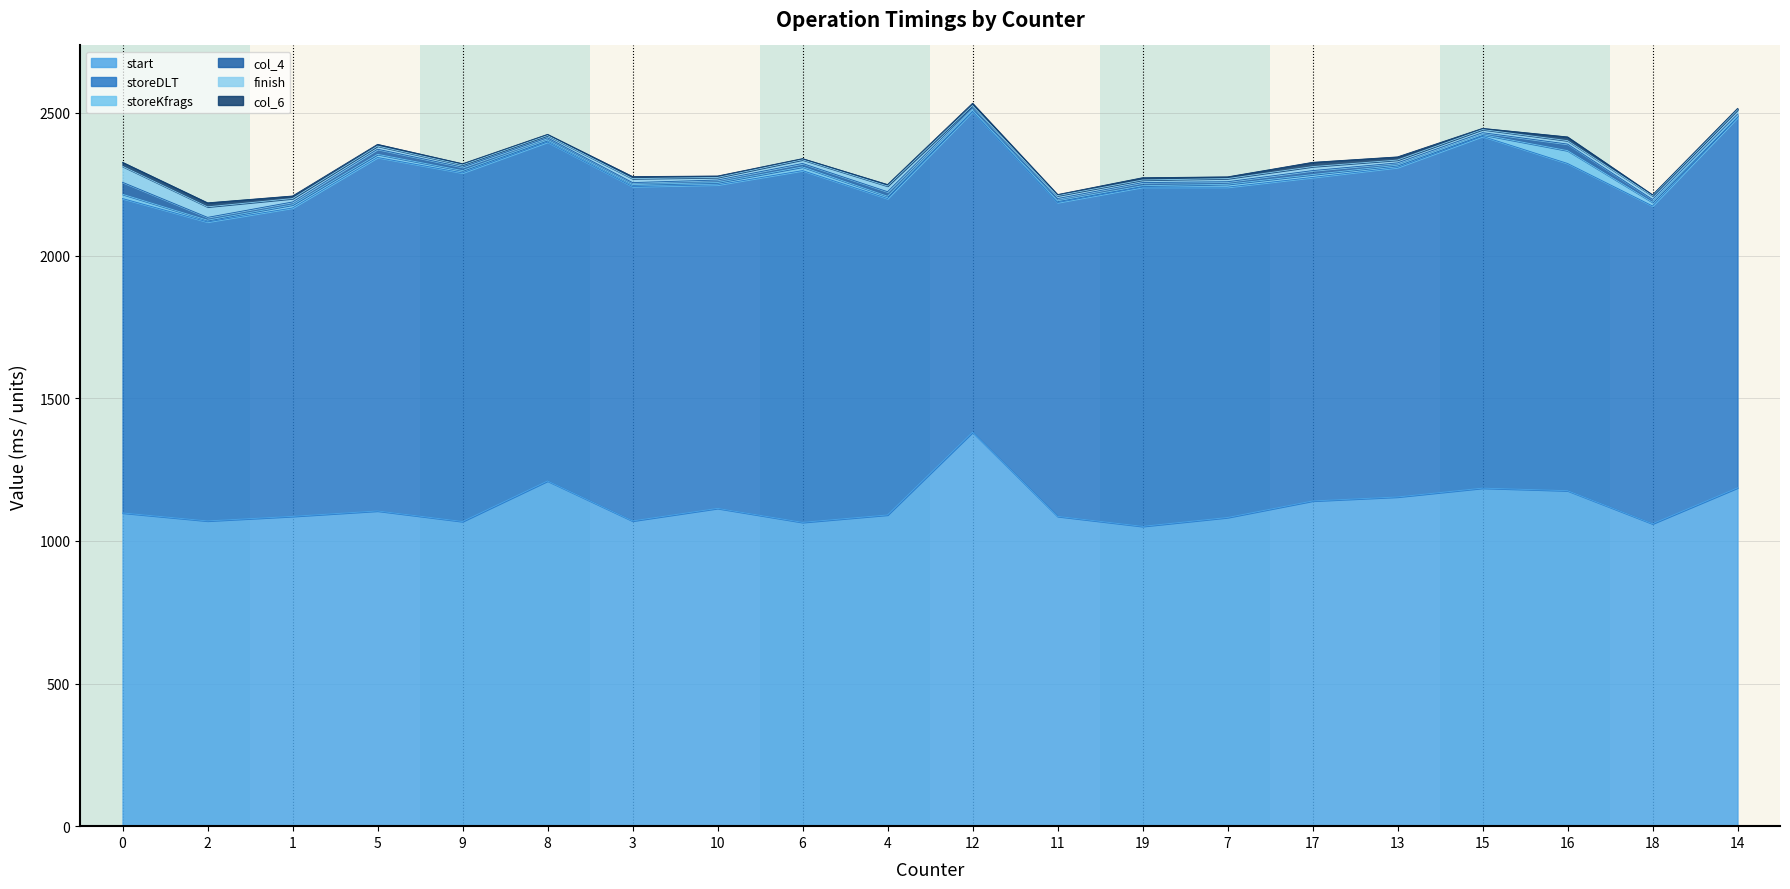

How many lines are shown in the chart?

6